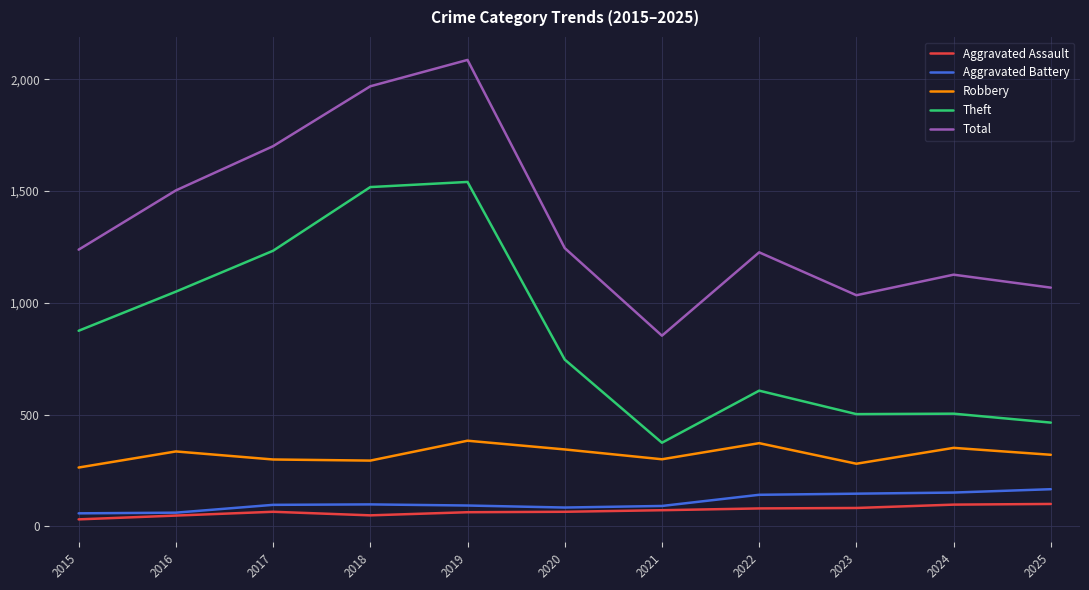

True or false: Theft and Robbery intersect in this chart.

False